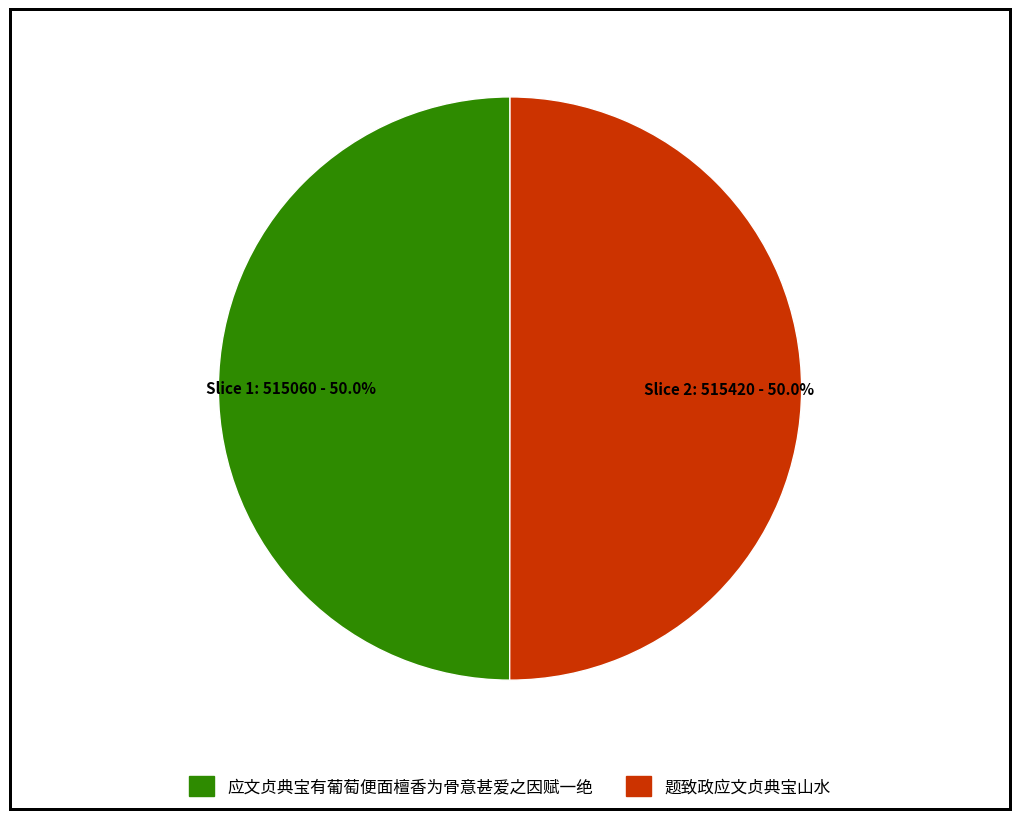

What percentage do 题致政应文贞典宝山水 and 应文贞典宝有葡萄便面檀香为骨意甚爱之因赋一绝 together represent?

100.0%